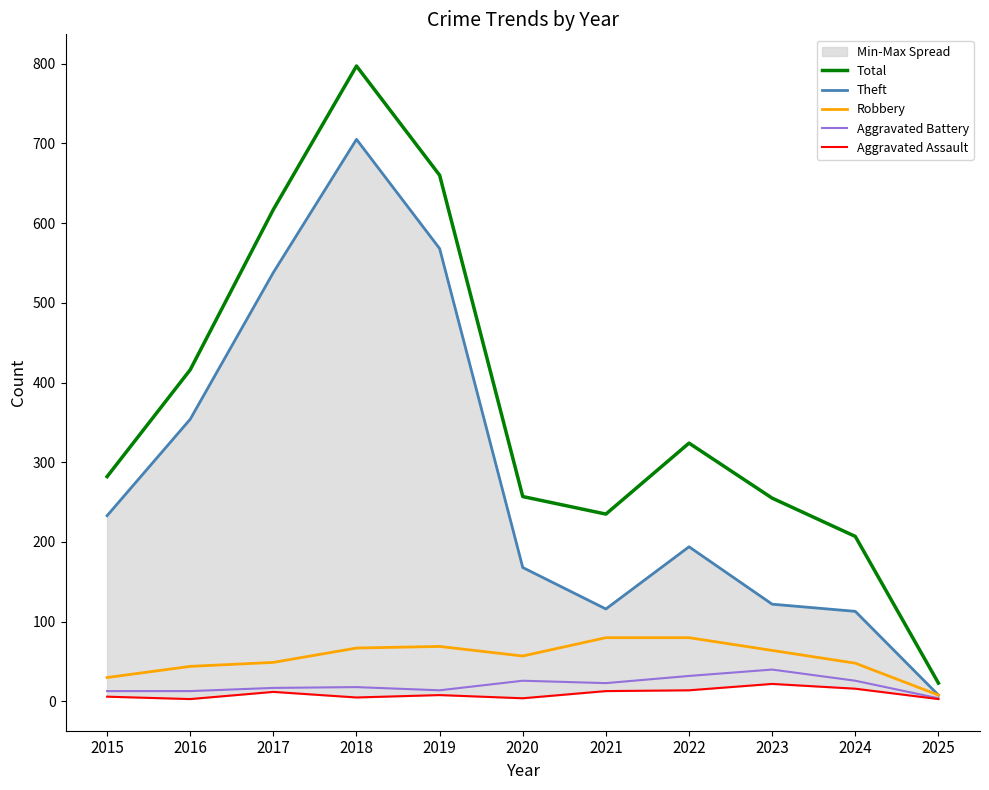

At which label does Aggravated Battery reach its peak?

2023